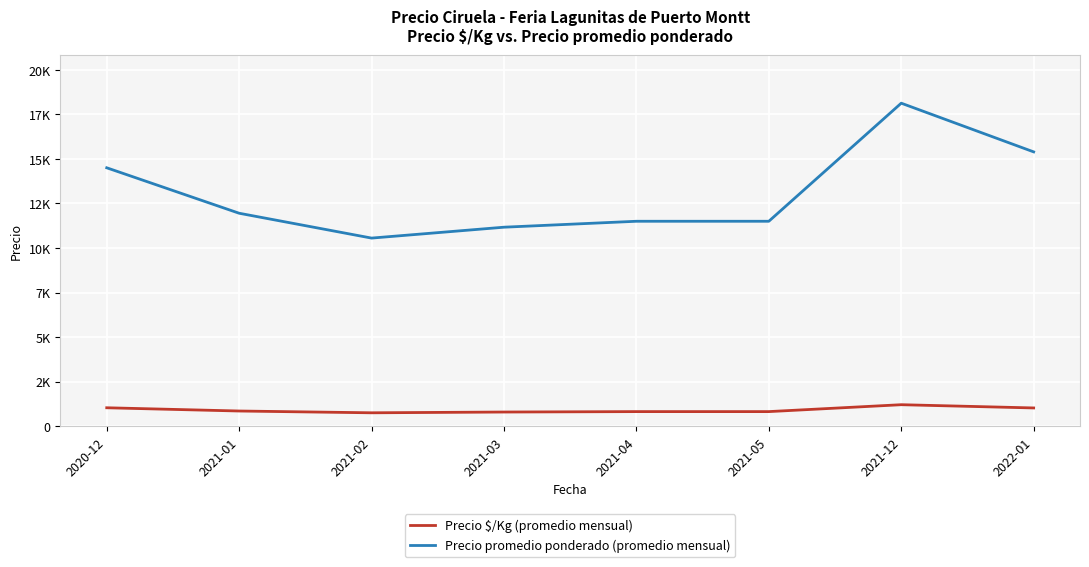

What position from the right is 2021-03?

5